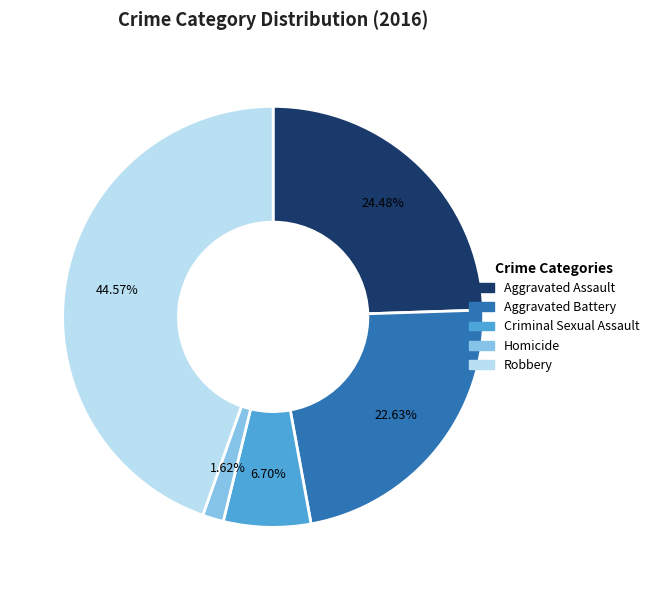

Does any single category account for the majority?

No